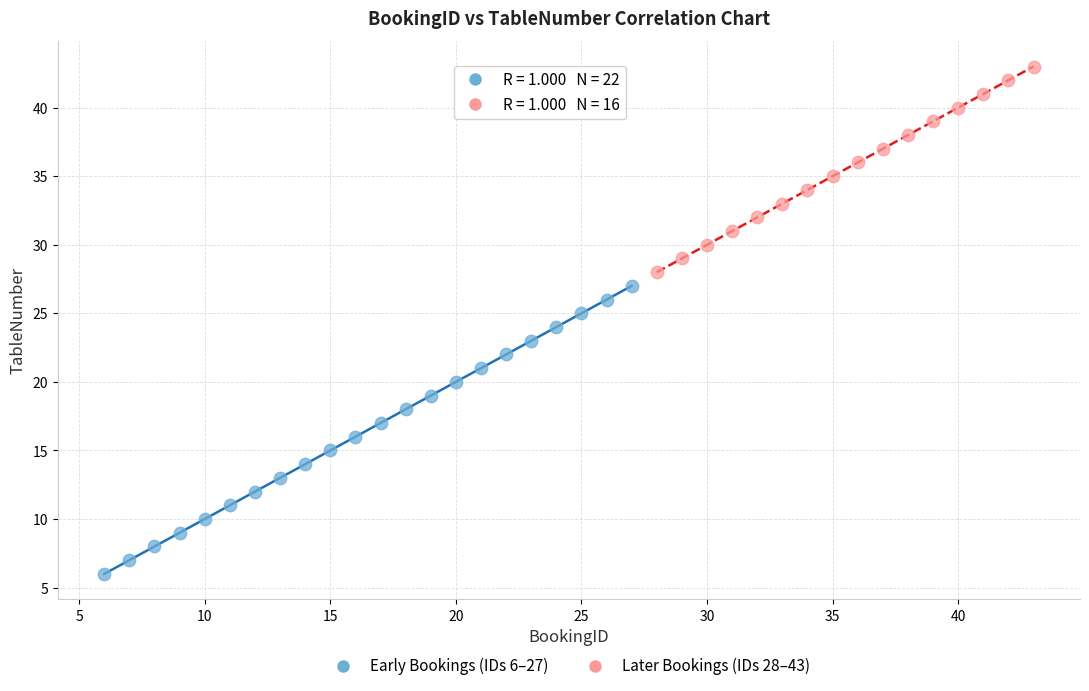

Which series contains the highest Y value?

Later Bookings (IDs 28–43)